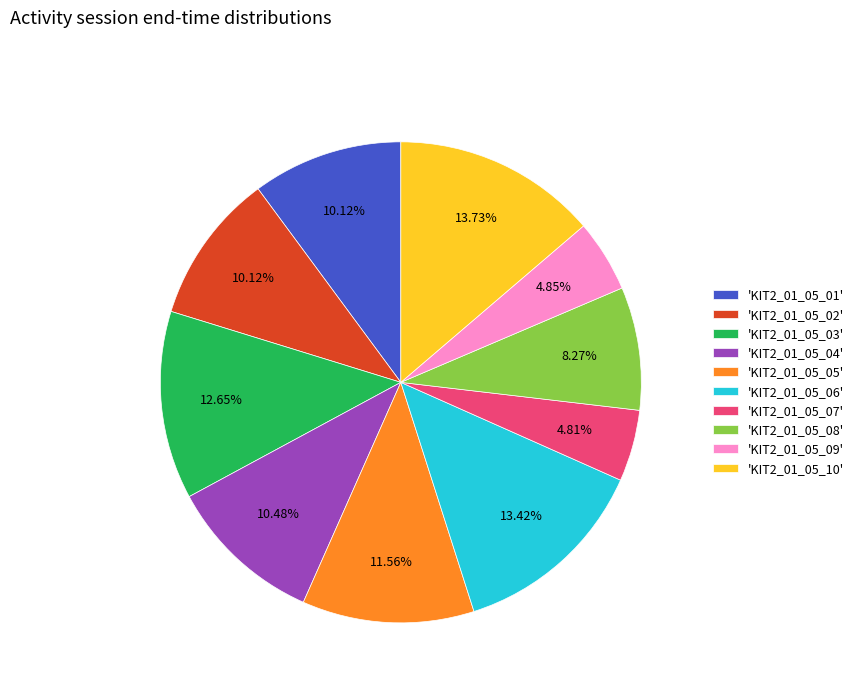

Is there any slice that represents more than half of the pie?

No